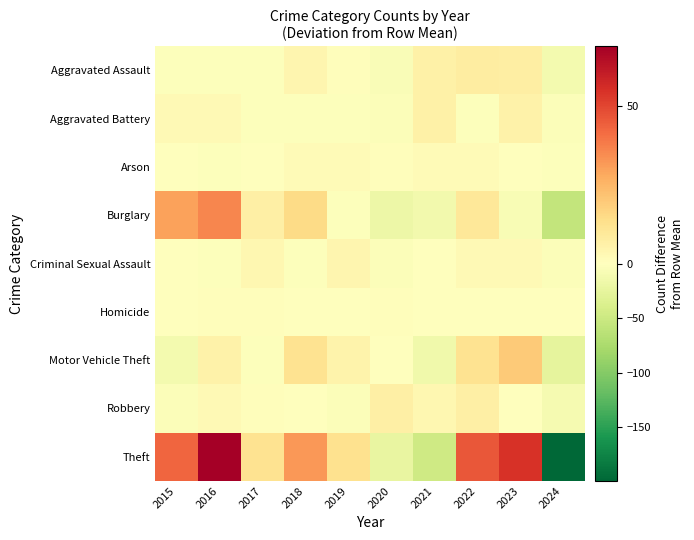

Reading left to right, what are all the values shown in this chart?

Aggravated Assault: 2015=-3.0	2016=-2.0	2017=-3.0	2018=4.0	2019=1.0	2020=-6.0	2021=6.0	2022=8.0	2023=7.0	2024=-12.0
Aggravated Battery: 2015=2.4	2016=2.4	2017=-1.6	2018=-2.6	2019=-2.6	2020=-4.6	2021=6.4	2022=-1.6	2023=5.4	2024=-3.6
Arson: 2015=-1.3	2016=-2.3	2017=-1.3	2018=1.7	2019=1.7	2020=0.7	2021=1.7	2022=1.7	2023=-0.3	2024=-2.3
Burglary: 2015=29.7	2016=35.7	2017=6.7	2018=14.7	2019=-2.3	2020=-18.3	2021=-13.3	2022=9.7	2023=-6.3	2024=-56.3
Criminal Sexual Assault: 2015=0.3	2016=-2.7	2017=3.3	2018=-1.7	2019=4.3	2020=-3.7	2021=-0.7	2022=2.3	2023=2.3	2024=-3.7
Homicide: 2015=-0.3	2016=0.7	2017=0.7	2018=-0.3	2019=-0.3	2020=0.7	2021=-0.3	2022=-0.3	2023=-0.3	2024=-0.3
Motor Vehicle Theft: 2015=-11.1	2016=5.9	2017=-2.1	2018=11.9	2019=4.9	2020=-1.1	2021=-15.1	2022=11.9	2023=19.9	2024=-25.1
Robbery: 2015=-4.4	2016=2.6	2017=0.6	2018=-1.4	2019=-3.4	2020=6.6	2021=3.6	2022=6.6	2023=-0.4	2024=-10.4
Theft: 2015=42.9	2016=68.9	2017=11.9	2018=31.9	2019=12.9	2020=-23.1	2021=-47.1	2022=45.9	2023=54.9	2024=-199.1